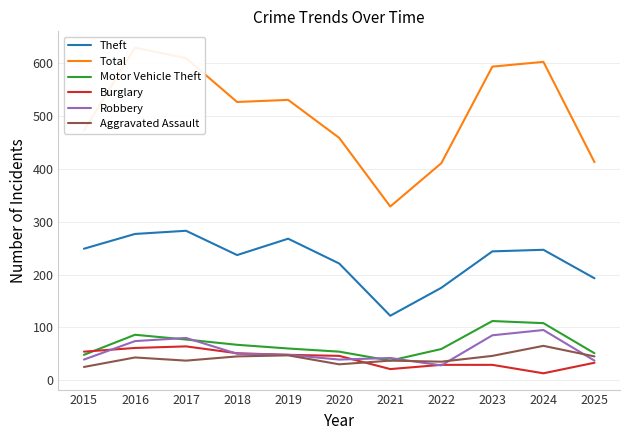

True or false: Burglary and Total intersect in this chart.

False